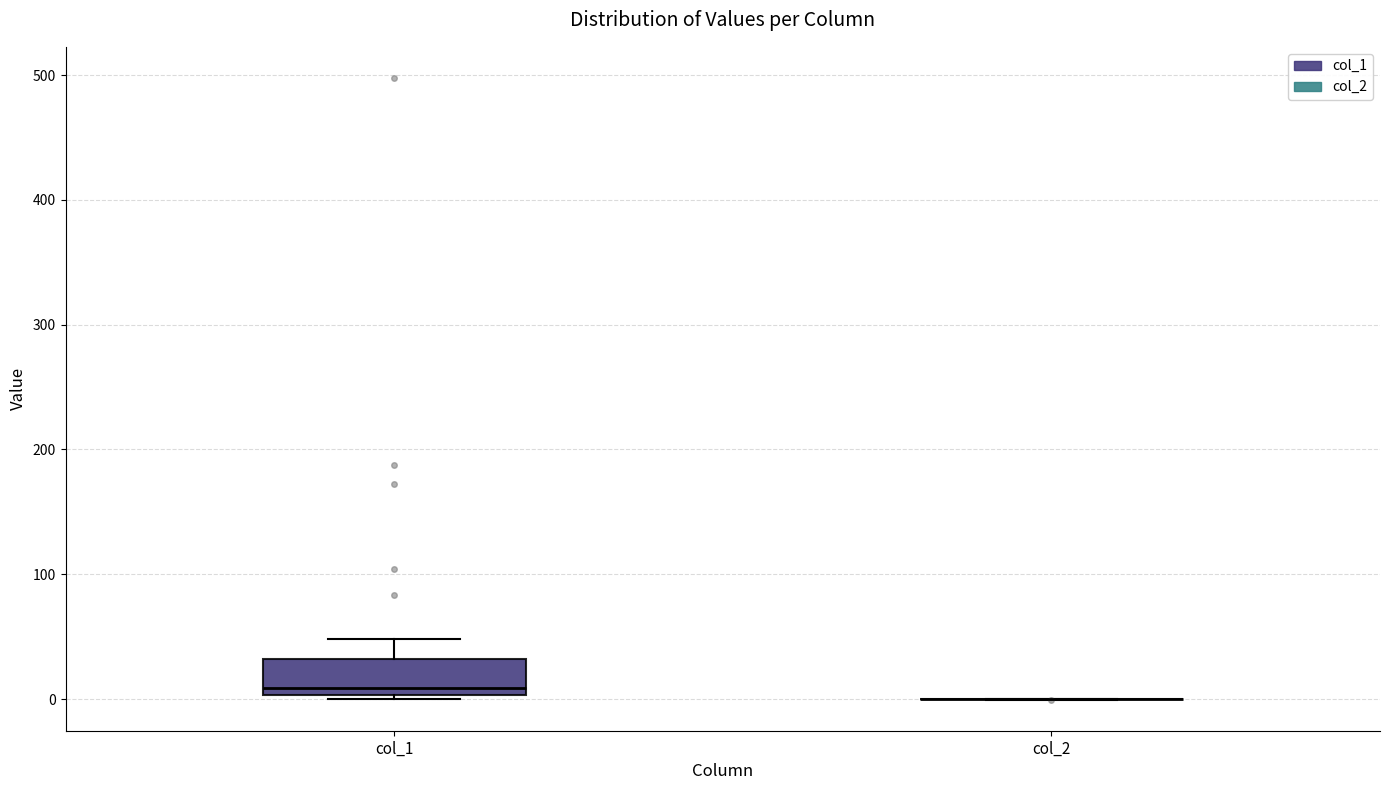

Where is the lower edge of the box for col_1 on the y-axis? The values are not printed on the chart, so give them approximately, as read against the axis.

0